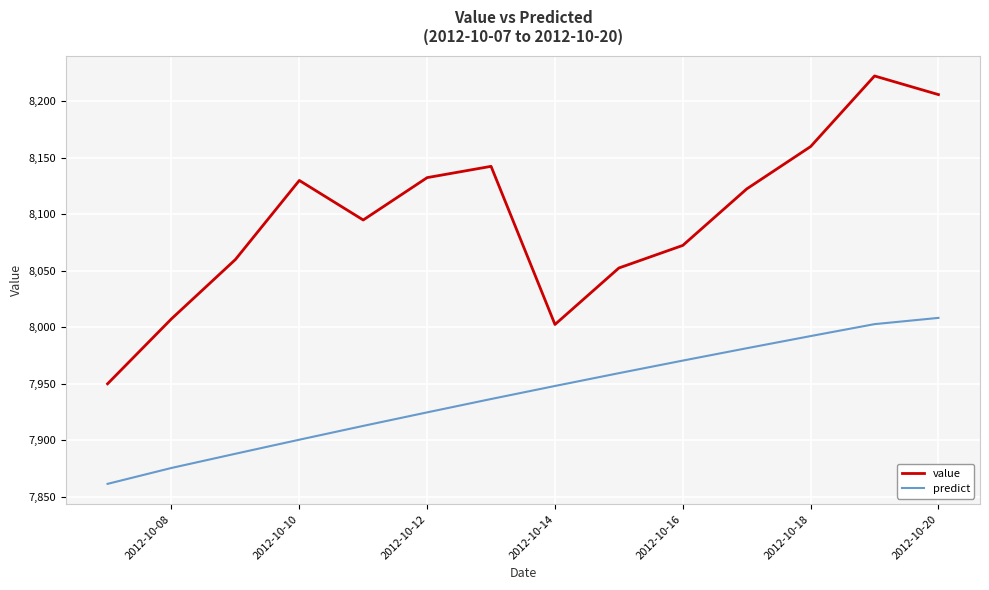

What is the maximum value for predict?

8008.3